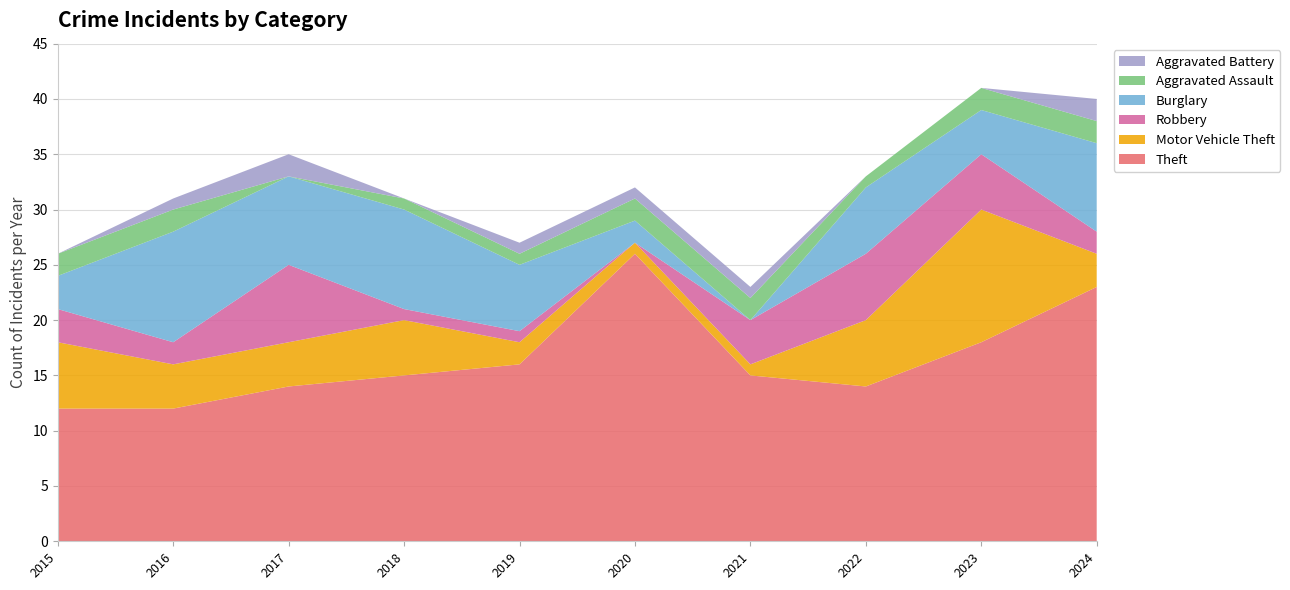

Reading right to left, extract all data points from this chart.

Theft: 2024=23	2023=18	2022=14	2021=15	2020=26	2019=16	2018=15	2017=14	2016=12	2015=12
Motor Vehicle Theft: 2024=3	2023=12	2022=6	2021=1	2020=1	2019=2	2018=5	2017=4	2016=4	2015=6
Robbery: 2024=2	2023=5	2022=6	2021=4	2020=0	2019=1	2018=1	2017=7	2016=2	2015=3
Burglary: 2024=8	2023=4	2022=6	2021=0	2020=2	2019=6	2018=9	2017=8	2016=10	2015=3
Aggravated Assault: 2024=2	2023=2	2022=1	2021=2	2020=2	2019=1	2018=1	2017=0	2016=2	2015=2
Aggravated Battery: 2024=2	2023=0	2022=0	2021=1	2020=1	2019=1	2018=0	2017=2	2016=1	2015=0